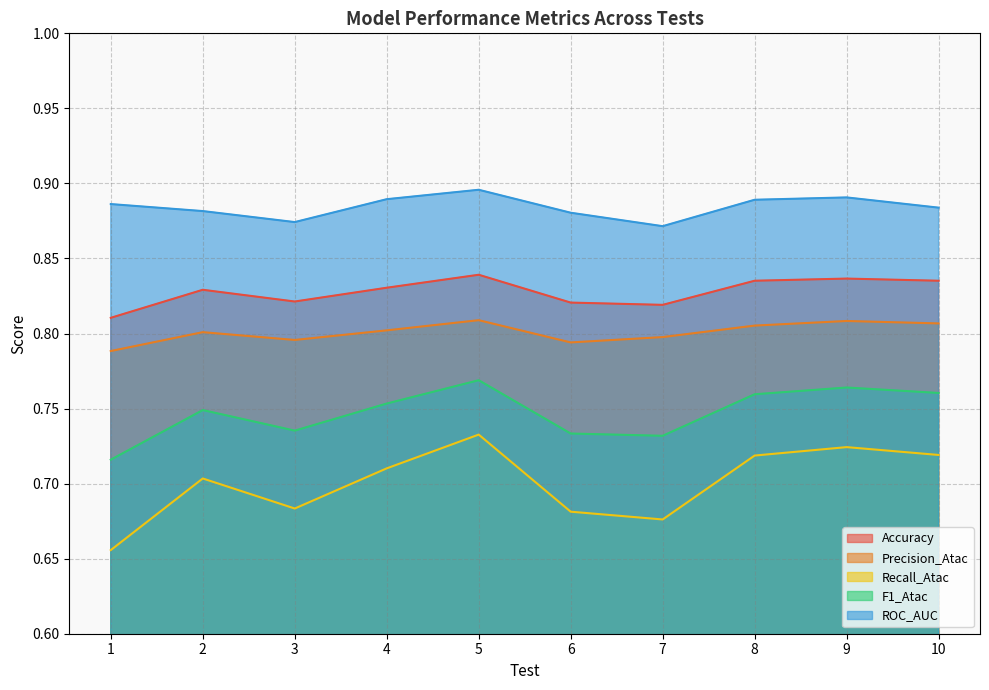

Between 10 and 1, which is larger?

10